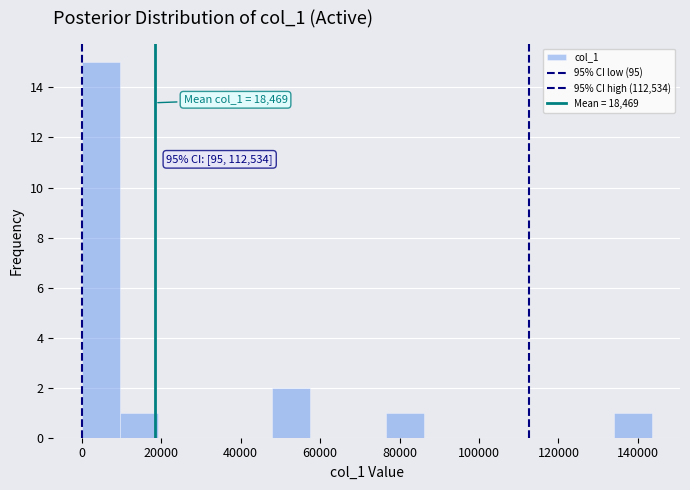

Which range on the x-axis has the tallest bar?

0 to 10000